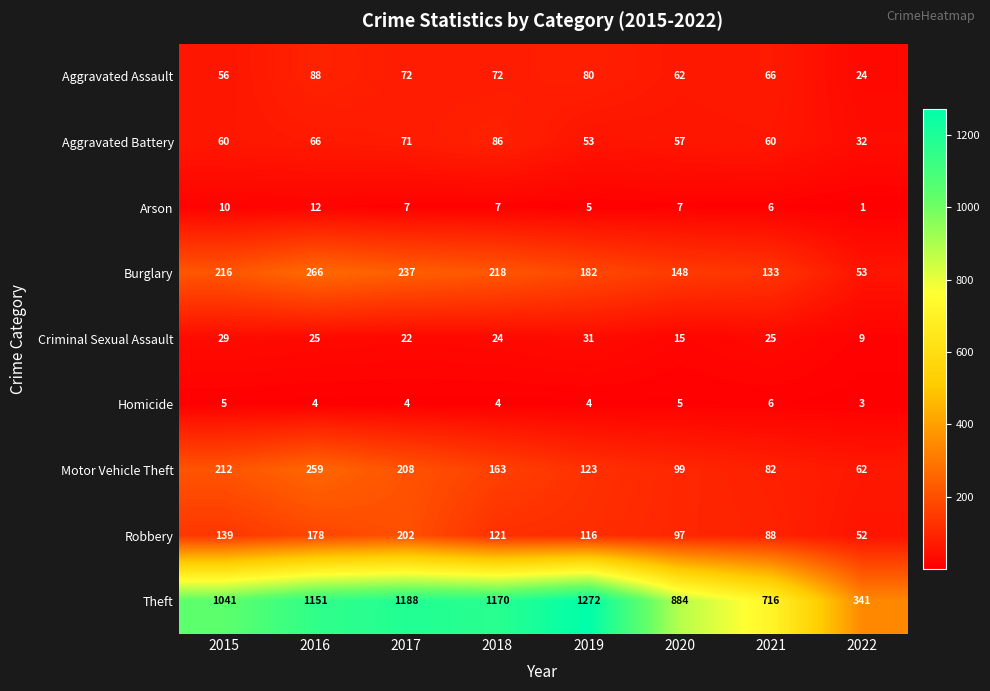

What is the spread (max minus min) of values at 2021?

710